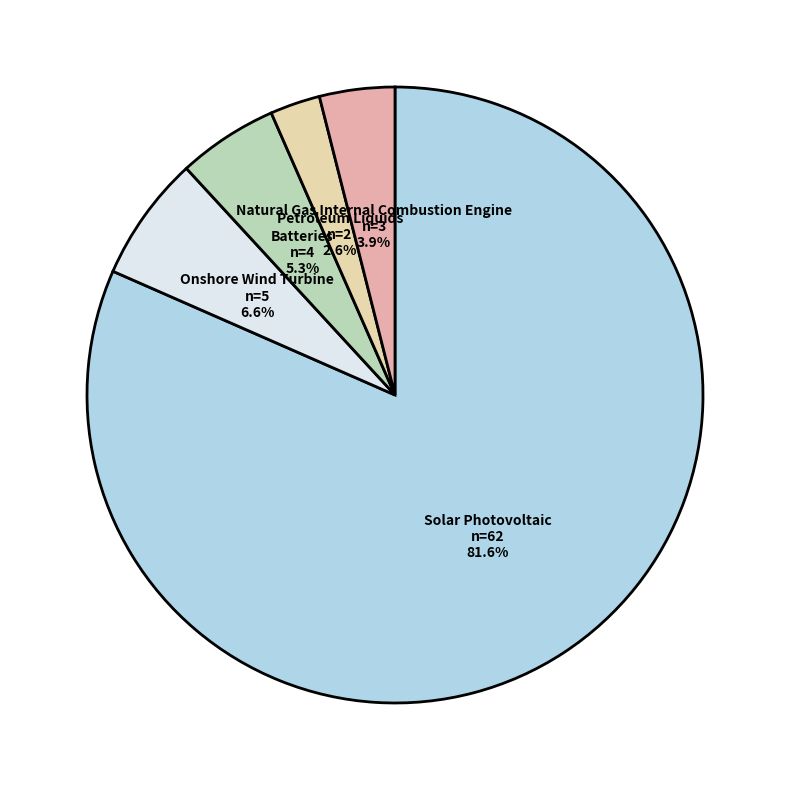

To the nearest percent, what is the combined percentage of Solar Photovoltaic and Natural Gas Internal Combustion Engine?

86%